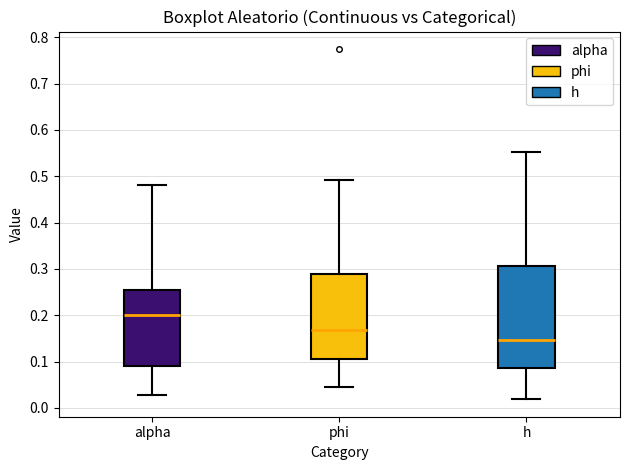

Reading left to right, transcribe this box plot: for each box, give where its median line is, the range the box spans, and where its two whiskers end, as read against the y-axis. The values are not printed on the chart, so give them approximately, as read against the axis.

alpha: median 0.20, box 0.09 to 0.25, whiskers 0.03 to 0.48
phi: median 0.17, box 0.11 to 0.29, whiskers 0.05 to 0.49
h: median 0.15, box 0.09 to 0.31, whiskers 0.02 to 0.55